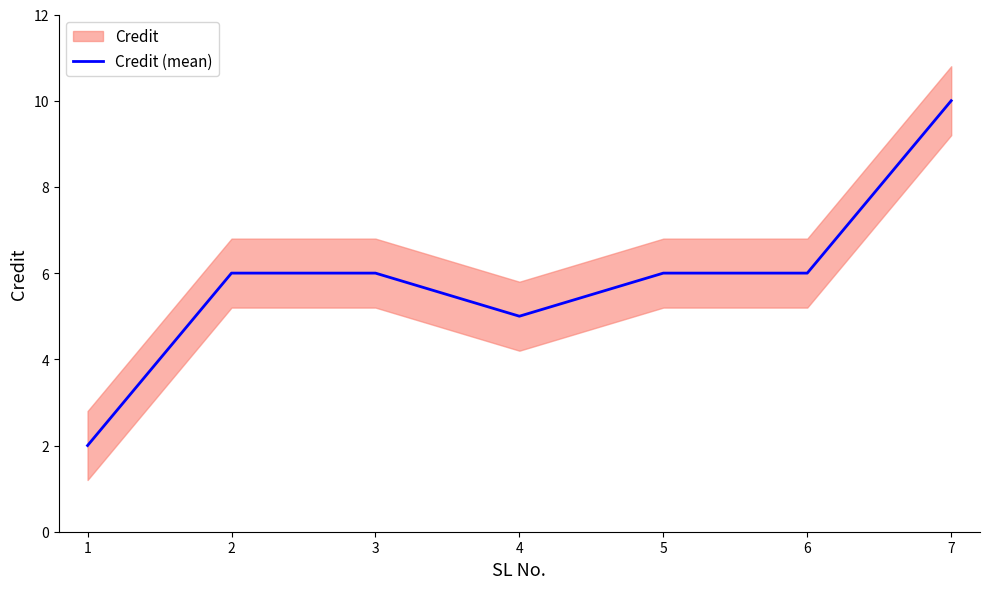

What is the smallest value displayed?

2